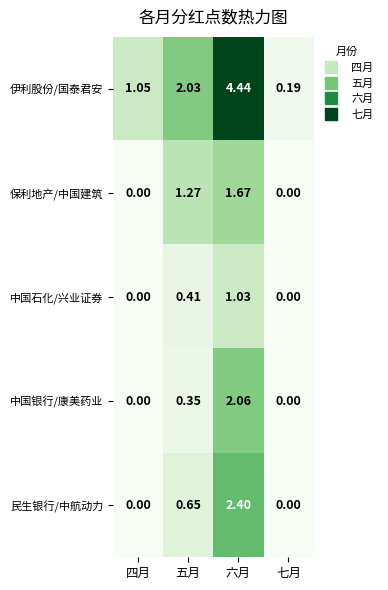

Which series has the largest total across all categories?

伊利股份/国泰君安